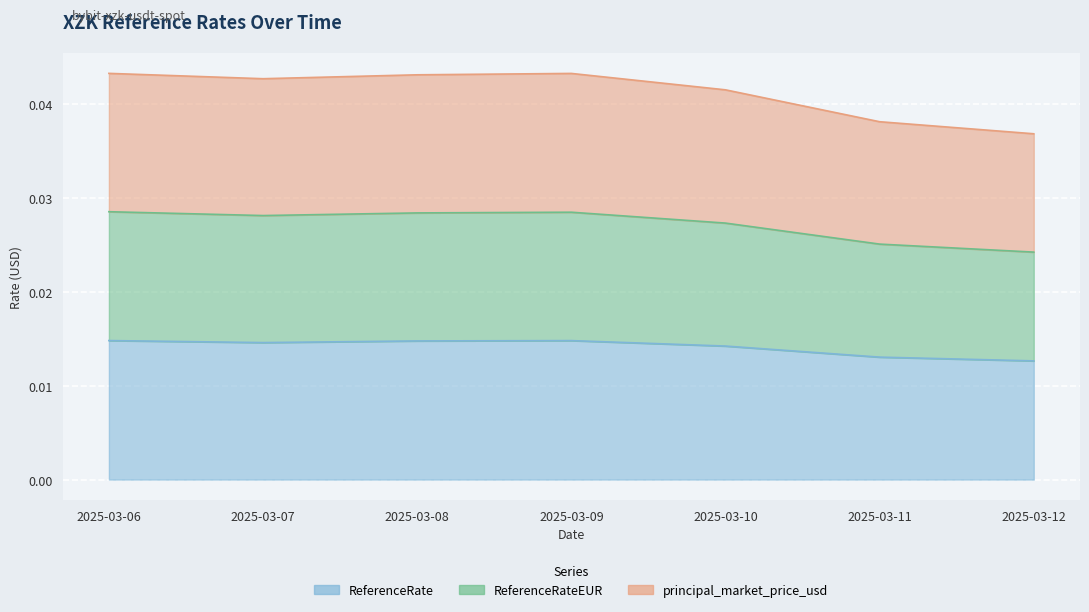

List the series in order of their overall mean, lowest first.

ReferenceRate, ReferenceRateEUR, principal_market_price_usd